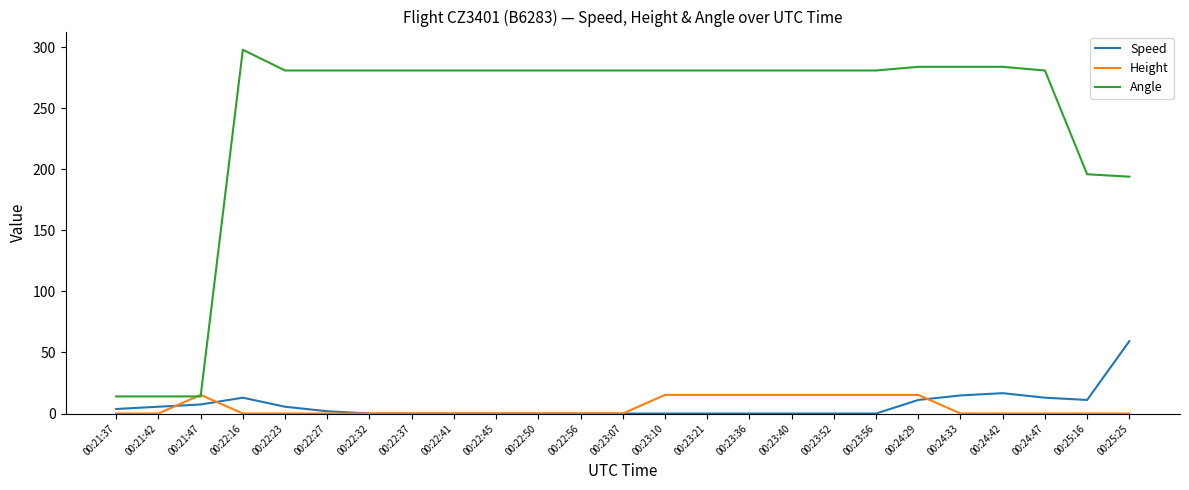

At 00:24:47, list the series in order from largest to smallest.

Angle, Speed, Height